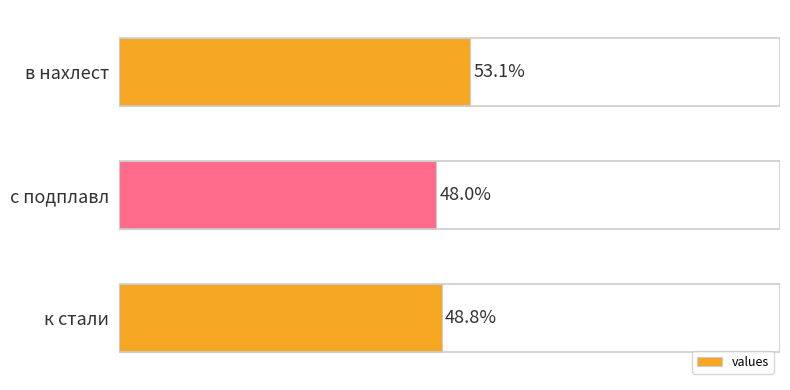

Which category has the highest value across all series?

в нахлест